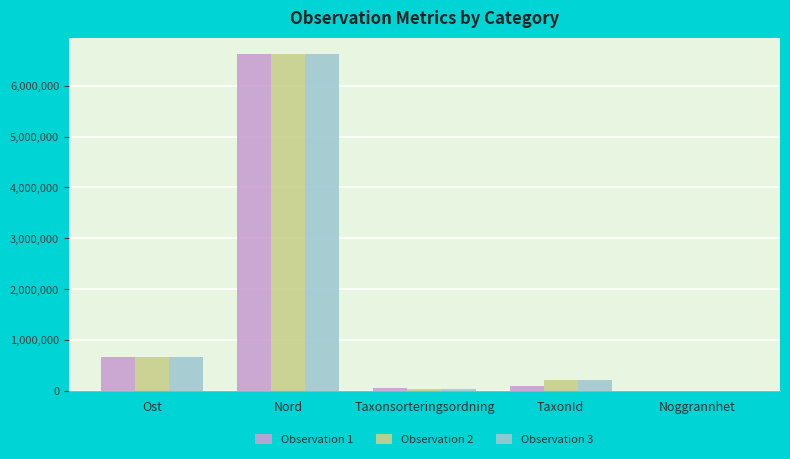

Is the value of Observation 3 at Nord greater than the value of Observation 2 at TaxonId?

Yes